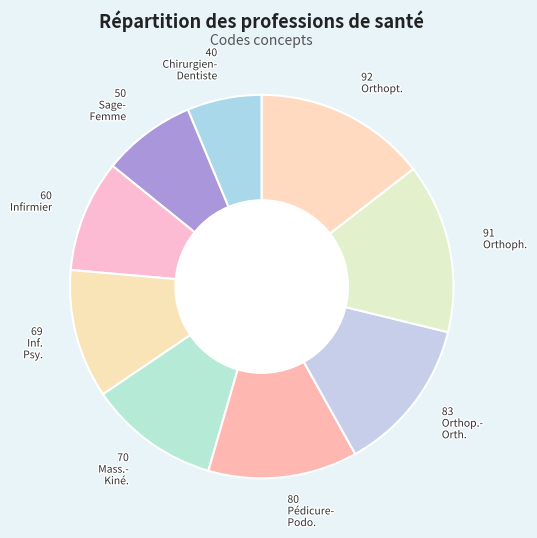

True or false: 83 Orthop.- Orth. accounts for 13% of the total.

True